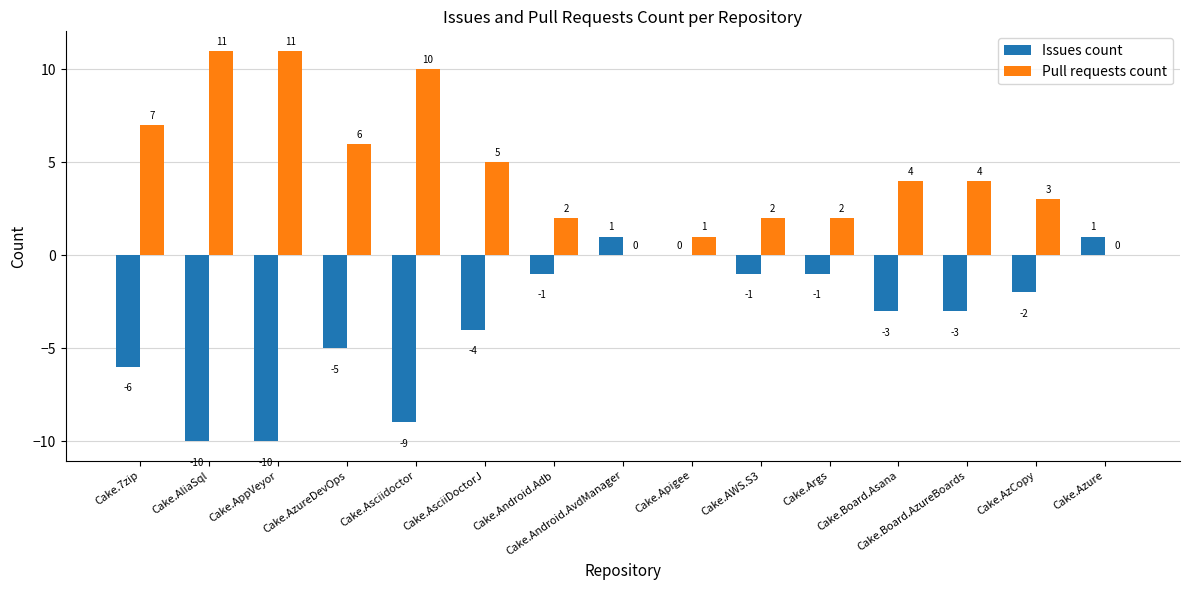

At which label is Issues count closest to -4?

Cake.AsciiDoctorJ